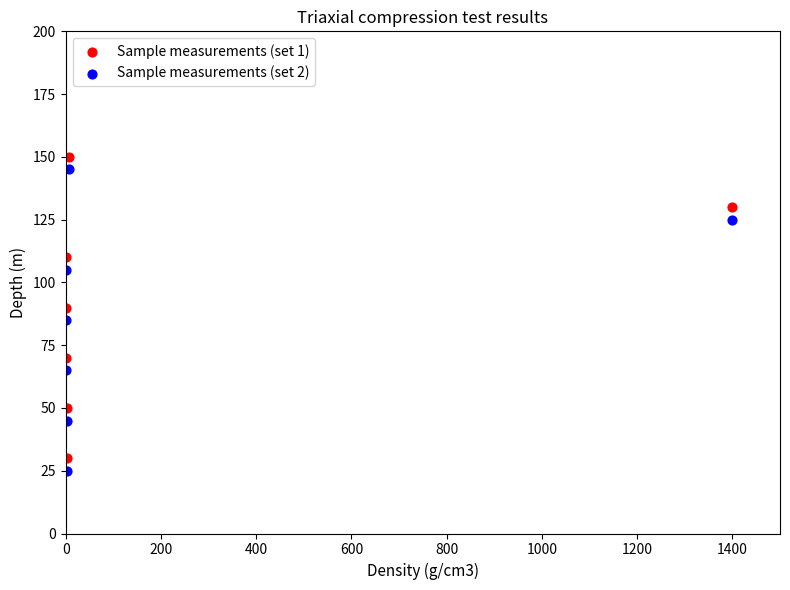

Across all data points, what is the range of Y values (max minus min)?

125